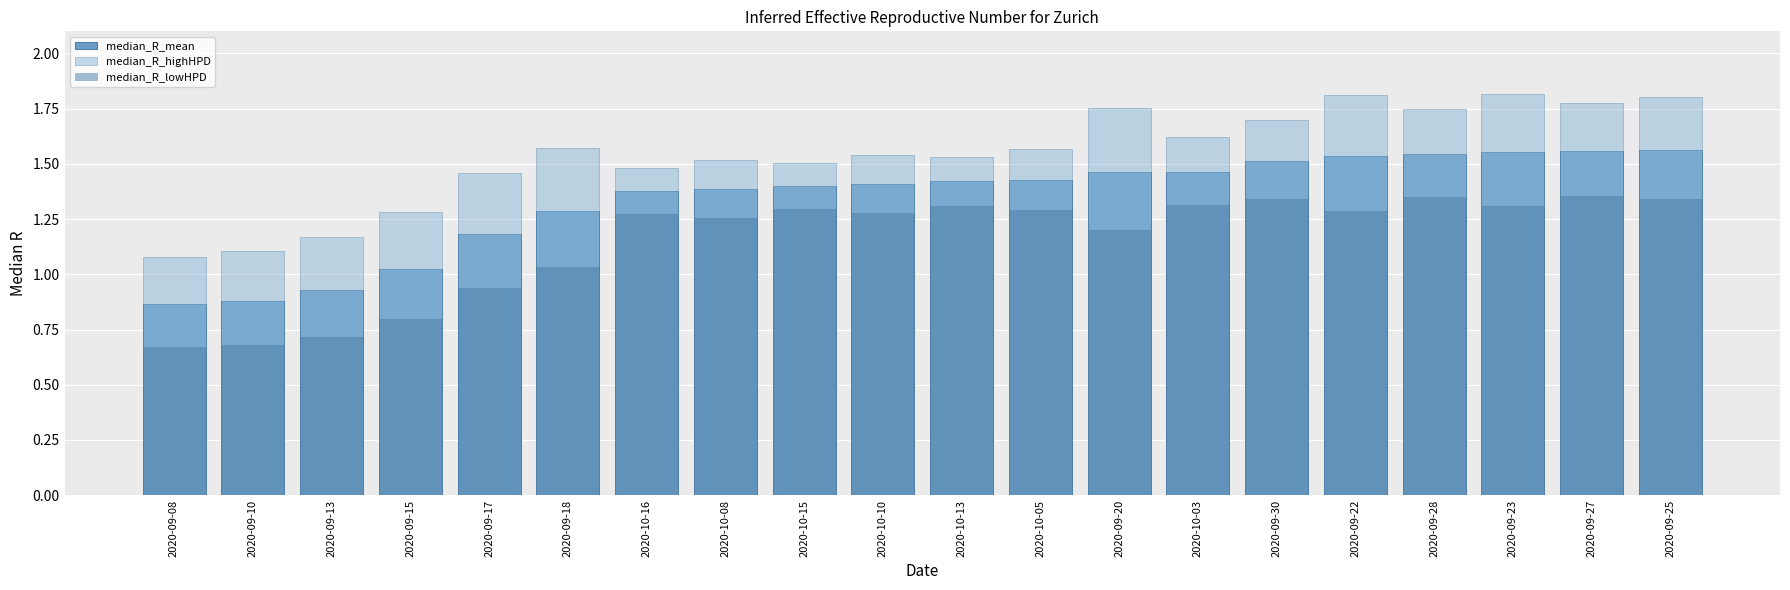

Which category has the lowest value in the median_R_lowHPD series?

2020-09-08